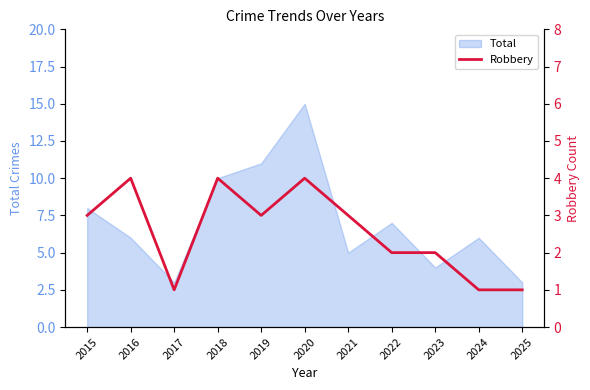

Which category has the highest value in the Total series?

2020